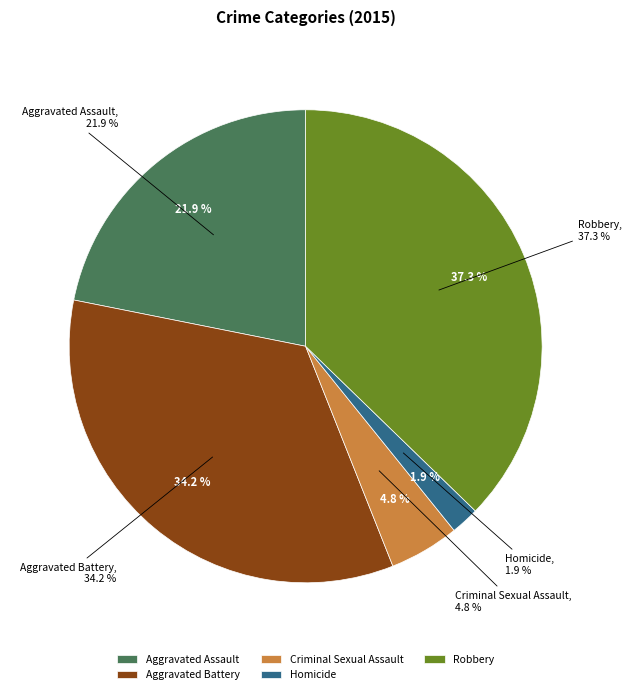

Does Aggravated Battery account for over 50% of the chart?

No